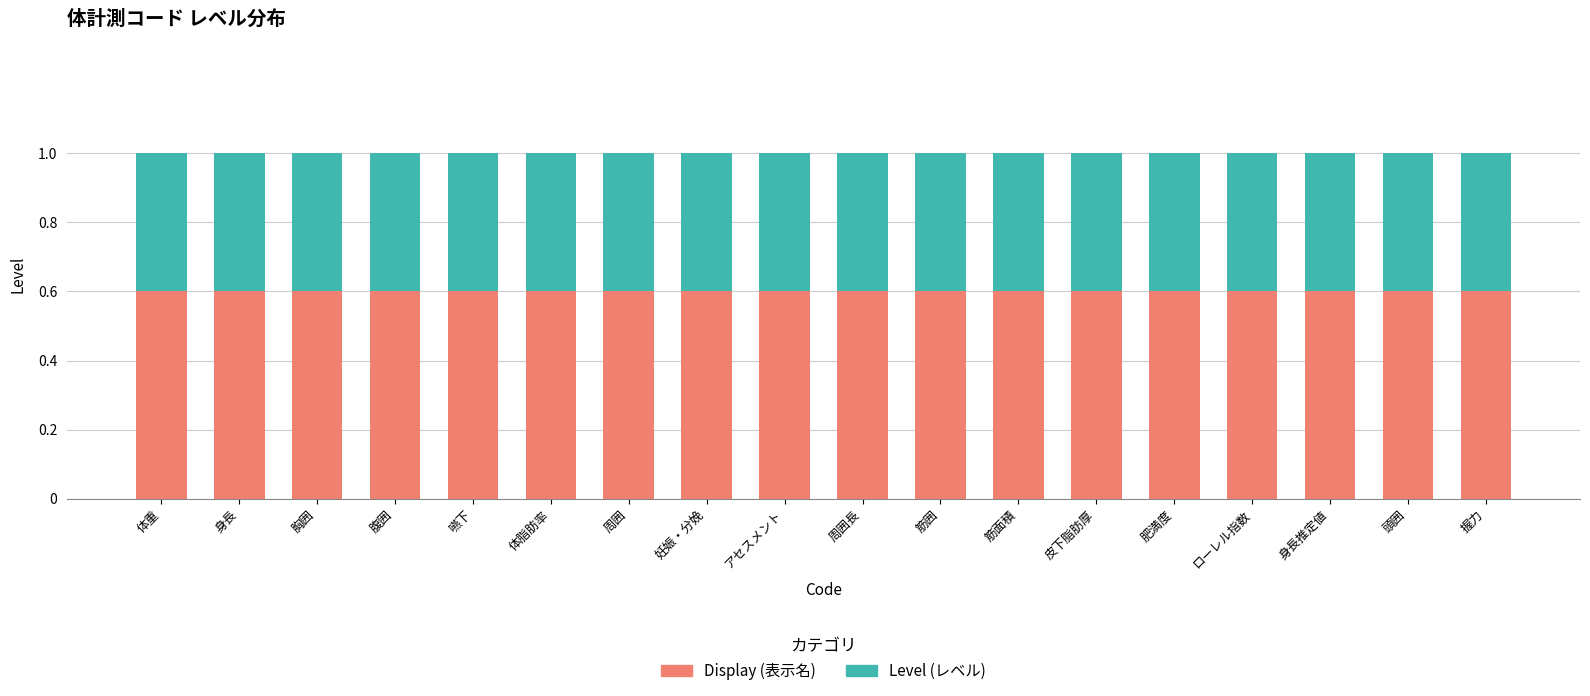

Does the chart contain stacked bars?

Yes